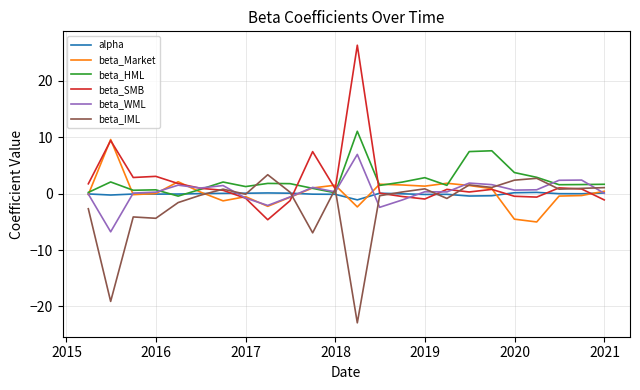

Which series has the largest range (max minus min)?

beta_SMB